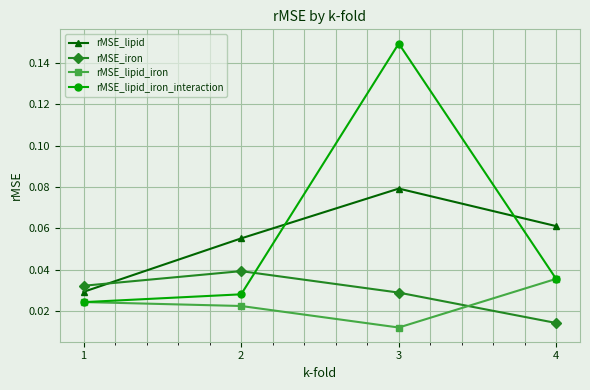

Does the chart have visible grid lines?

Yes